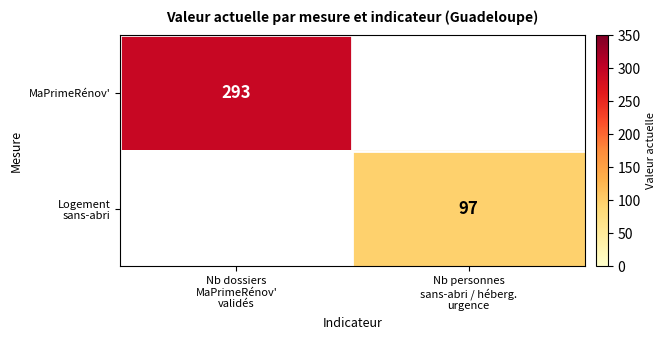

Is it true that MaPrimeRénov' equals 293.0 at Nb dossiers MaPrimeRénov' validés?

True